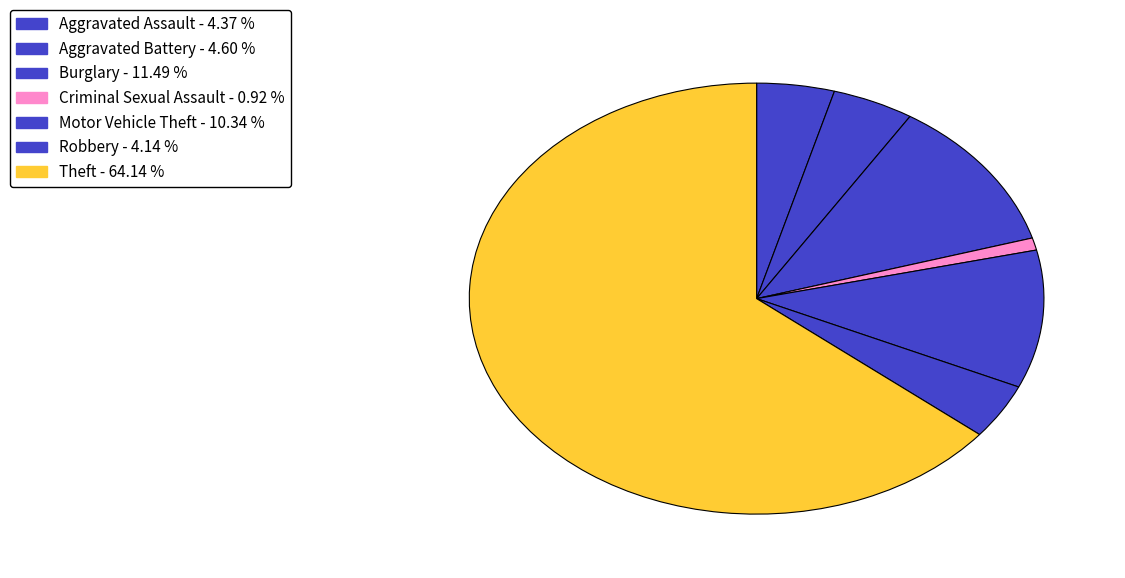

Rank the categories by value from lowest to highest.

Criminal Sexual Assault, Robbery, Aggravated Assault, Aggravated Battery, Motor Vehicle Theft, Burglary, Theft